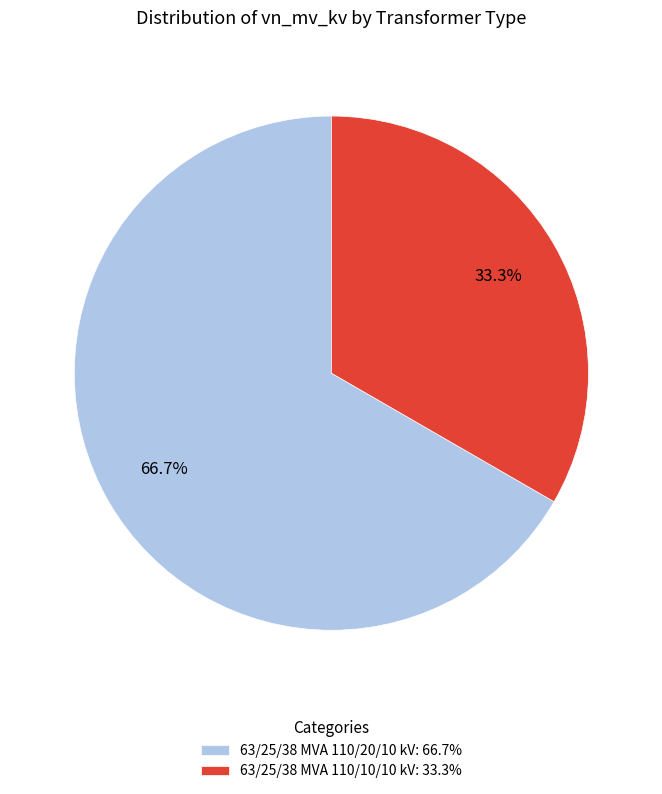

What percentage do 63/25/38 MVA 110/10/10 kV and 63/25/38 MVA 110/20/10 kV together represent?

100.0%